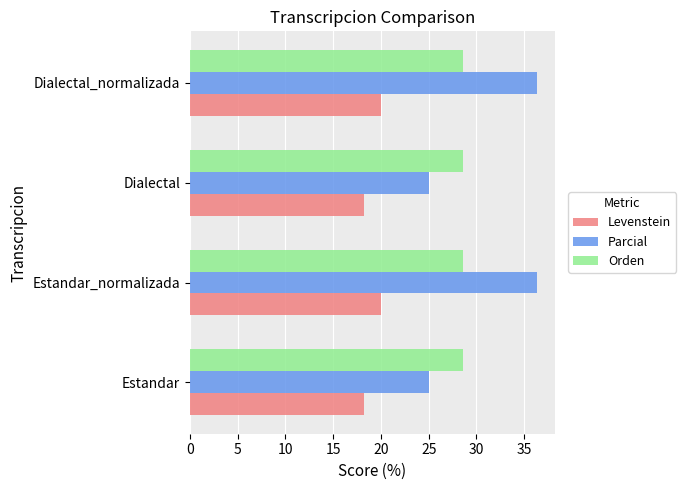

Rank the series by their maximum value, from lowest to highest.

Levenstein, Orden, Parcial